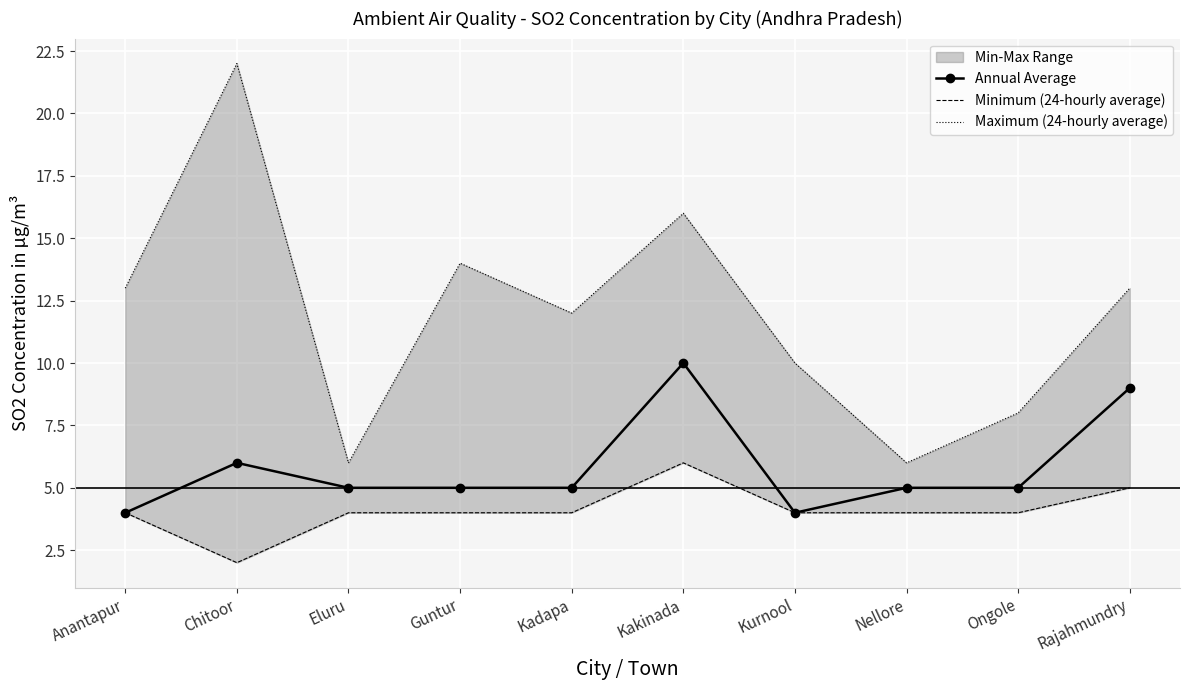

True or false: Maximum (24-hourly average) and Minimum (24-hourly average) intersect in this chart.

False